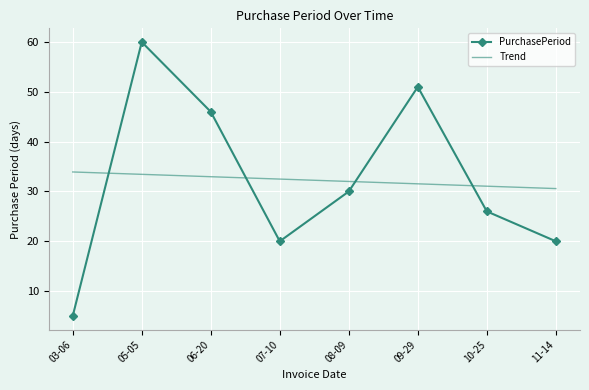

At which category is the sum across all series the highest?

05-05